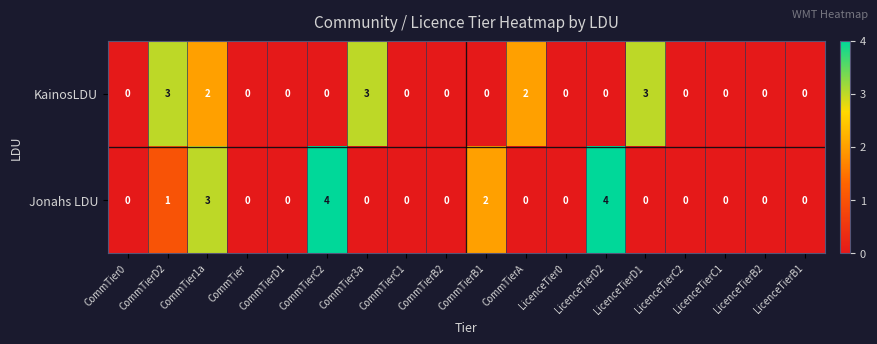

How many distinct data groups are displayed?

2